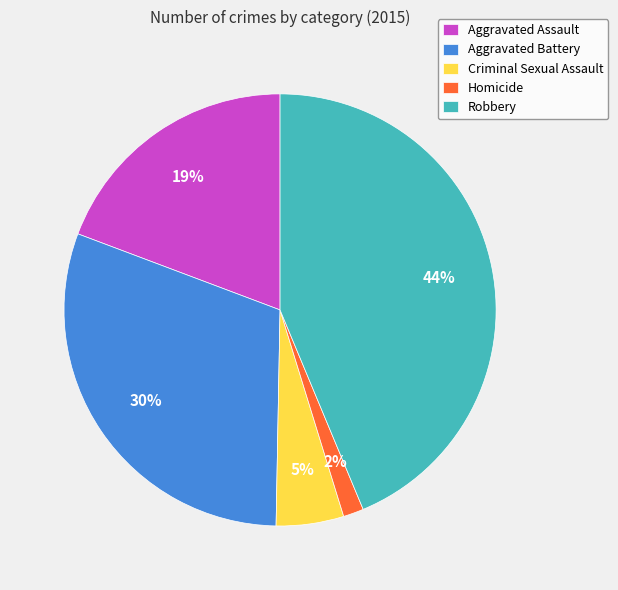

Is Homicide the majority of the pie?

No